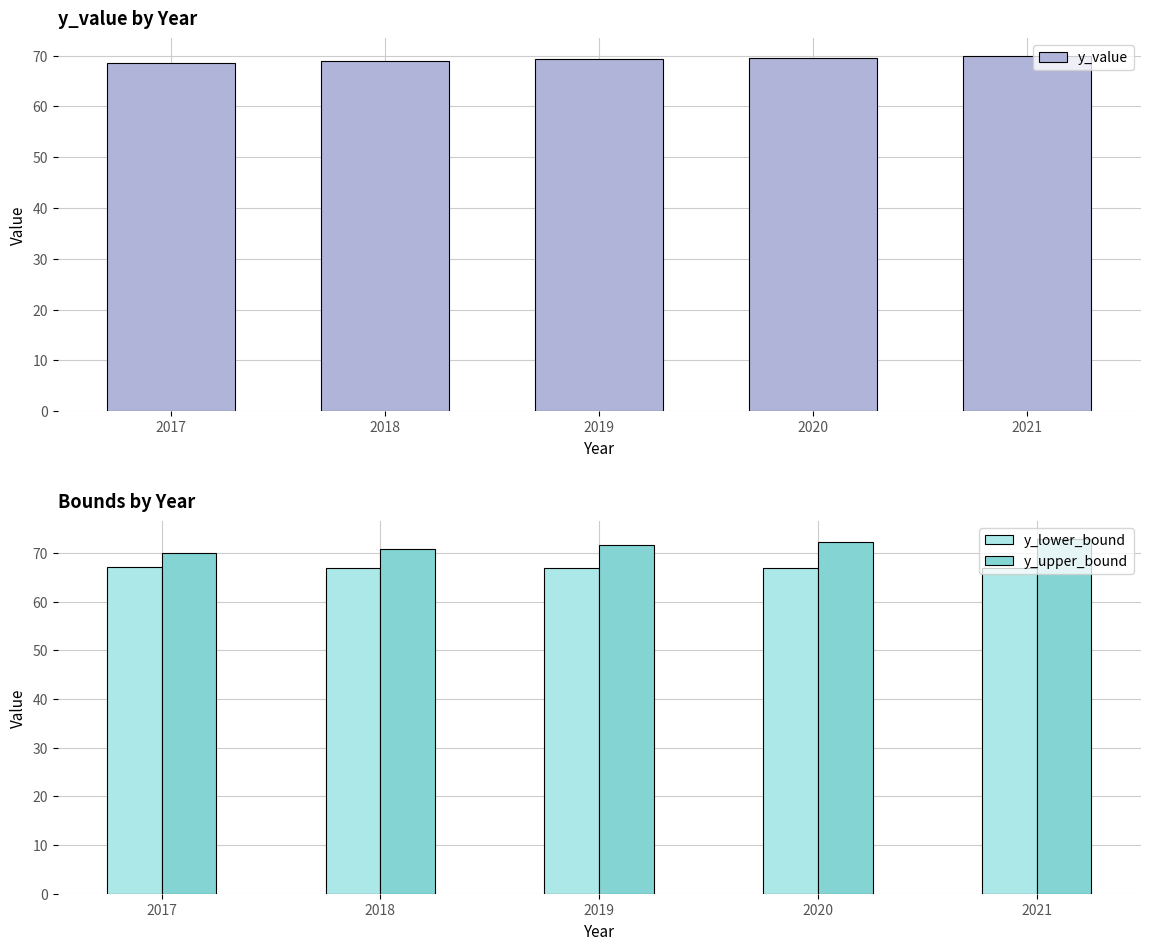

Reading left to right, transcribe all the data shown in this chart.

y_value: 68.6	68.9	69.2	69.6	69.9
y_lower_bound: 67.2	67.0	66.9	66.8	66.8
y_upper_bound: 69.9	70.8	71.6	72.3	72.9